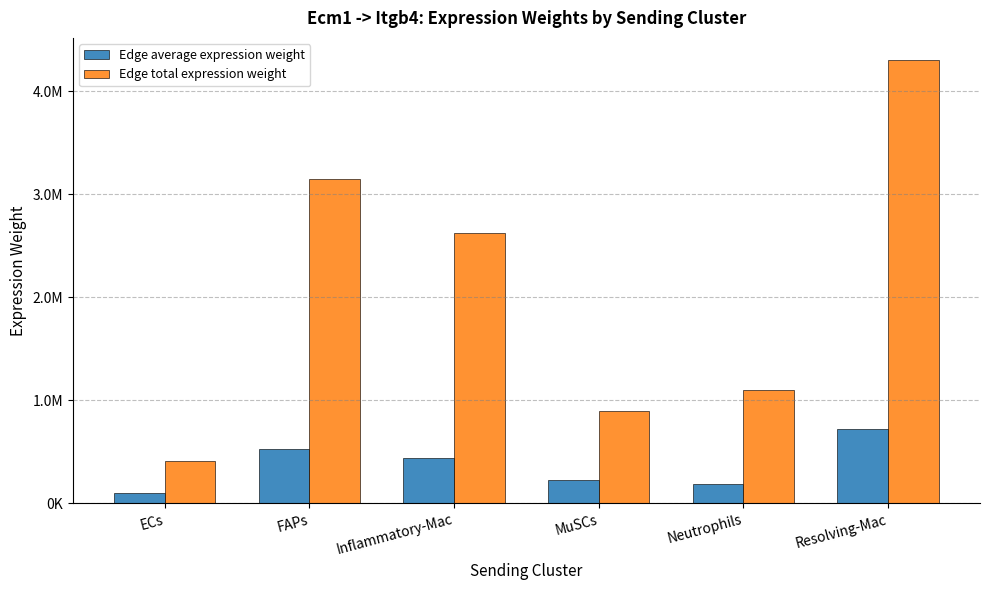

At which label does Edge total expression weight first exceed 2628657?

FAPs